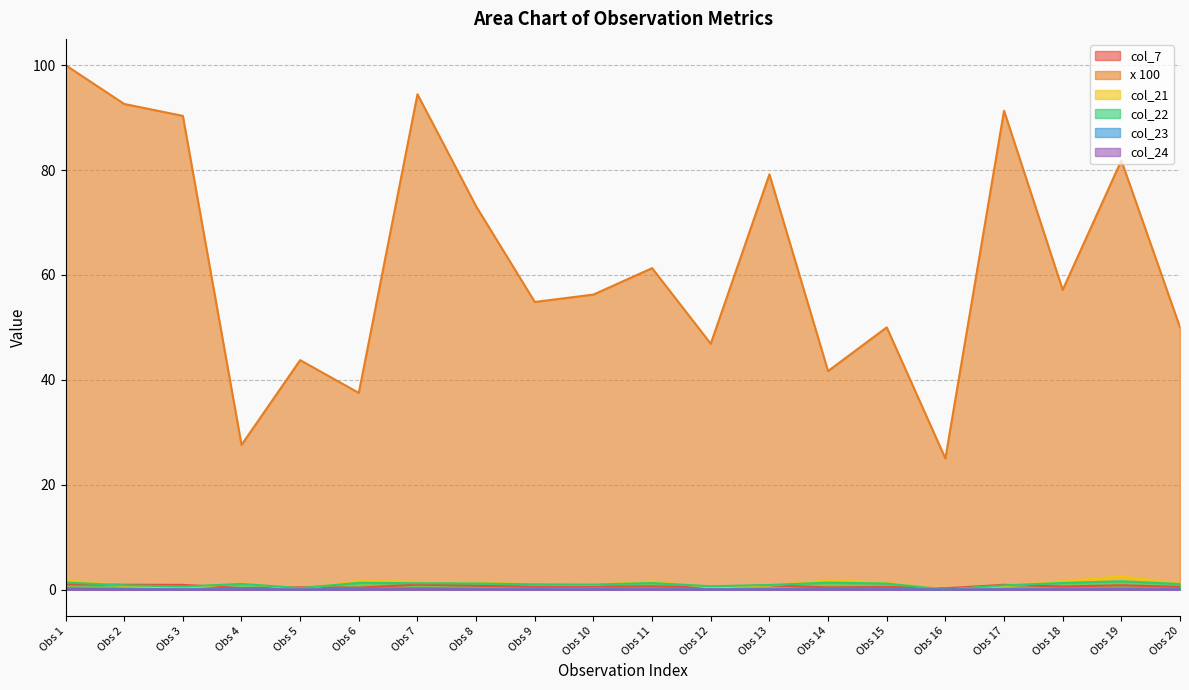

Reading left to right, what are all the values shown in this chart?

col_7: 1.0	0.9	0.9	0.3	0.4	0.4	0.9	0.7	0.5	0.6	0.6	0.5	0.8	0.4	0.5	0.2	0.9	0.6	0.8	0.5
x 100: 100.0	92.6	90.3	27.6	43.8	37.5	94.4	73.1	54.8	56.2	61.3	46.9	79.2	41.7	50.0	25.0	91.3	57.1	81.8	50.0
col_21: 1.8	0.7	0.3	1.2	0.1	1.7	1.5	1.4	1.0	0.9	1.6	0.4	0.8	1.8	1.3	0.0	0.6	1.6	2.5	1.1
col_22: 1.4	0.8	0.6	1.1	0.3	1.3	1.2	1.2	1.0	1.0	1.3	0.6	0.9	1.3	1.2	0.0	0.8	1.3	1.6	1.1
col_23: 0.2	0.1	0.1	0.1	0.0	0.2	0.3	0.2	0.1	0.1	0.2	0.1	0.1	0.2	0.1	0.0	0.1	0.2	0.2	0.2
col_24: 0.1	0.0	0.0	0.0	0.0	0.0	0.1	0.0	0.0	0.0	0.0	0.0	0.0	0.0	0.0	0.0	0.0	0.0	0.0	0.0